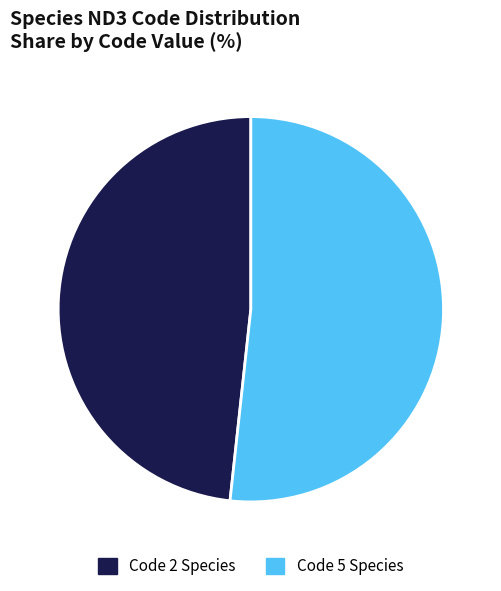

Rank the categories by value from highest to lowest.

Code 5 Species, Code 2 Species